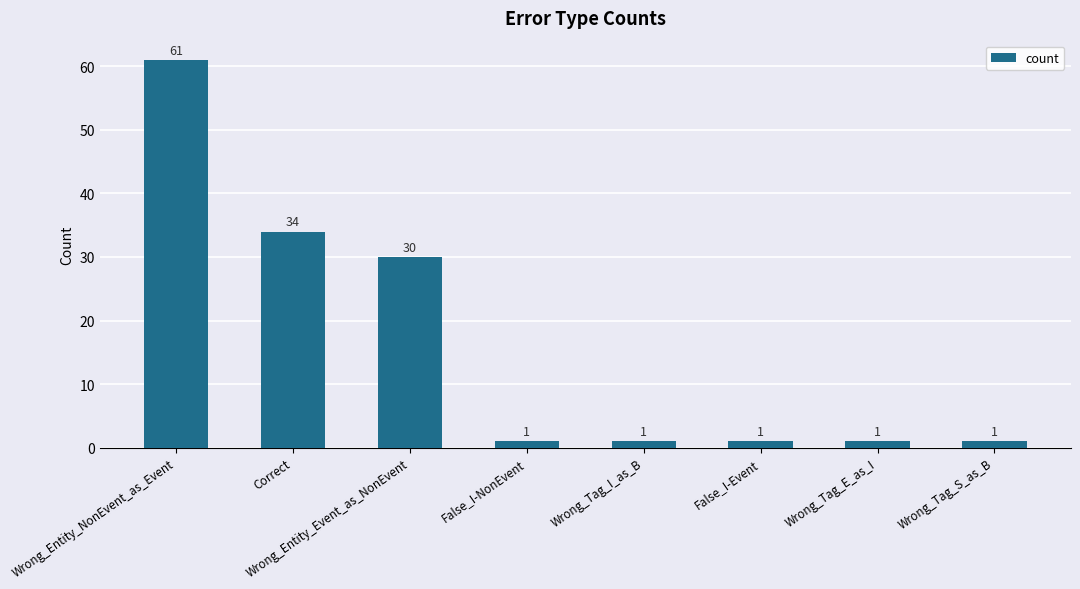

How many data points are above 1?

3